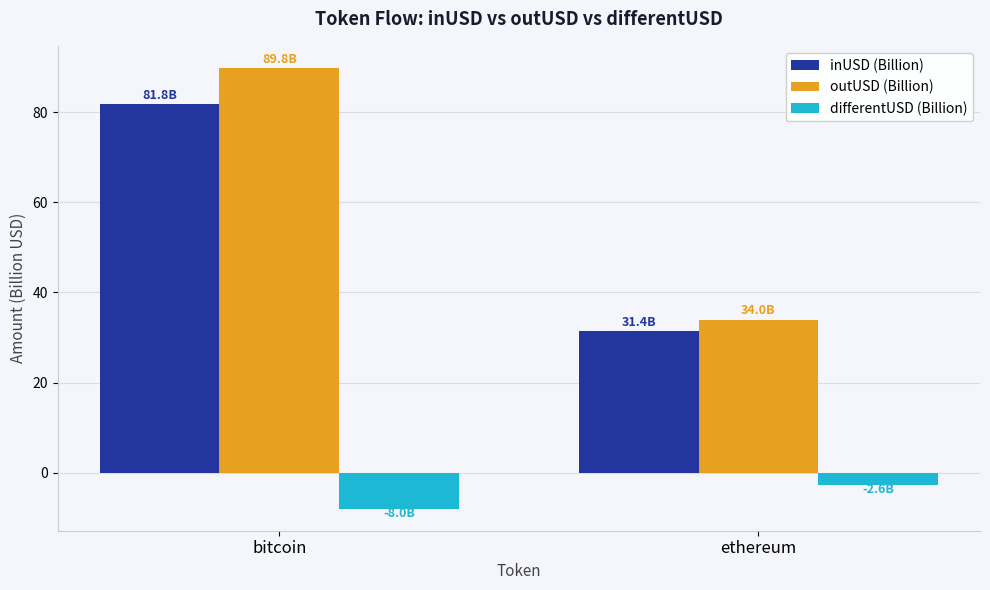

Rank the series at ethereum from highest to lowest value.

outUSD (Billion), inUSD (Billion), differentUSD (Billion)